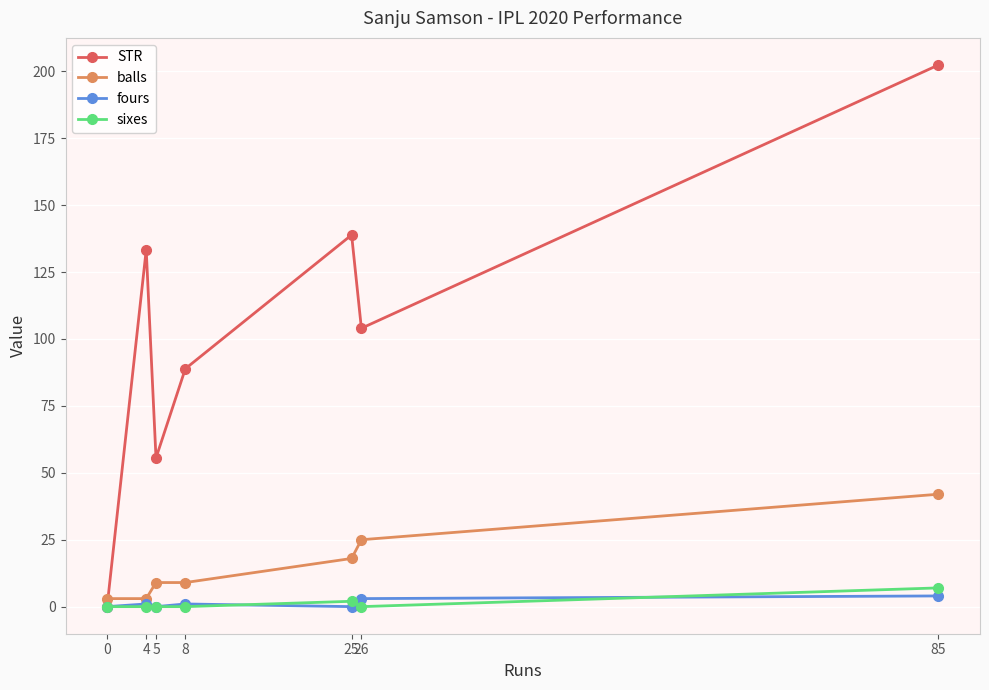

True or false: sixes and balls cross at least once.

False